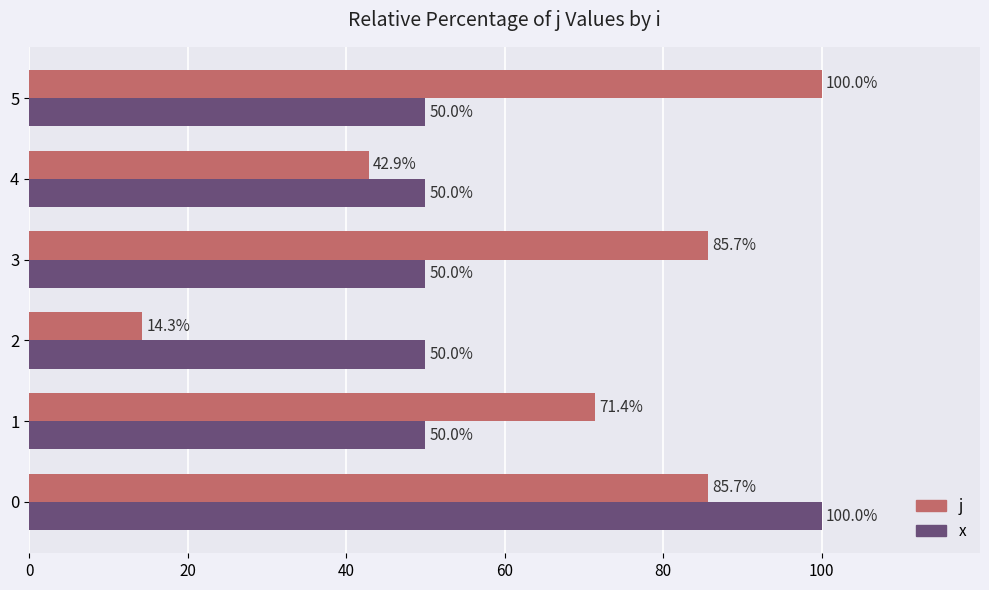

True or false: j has a value of 29.9 at 4.

False